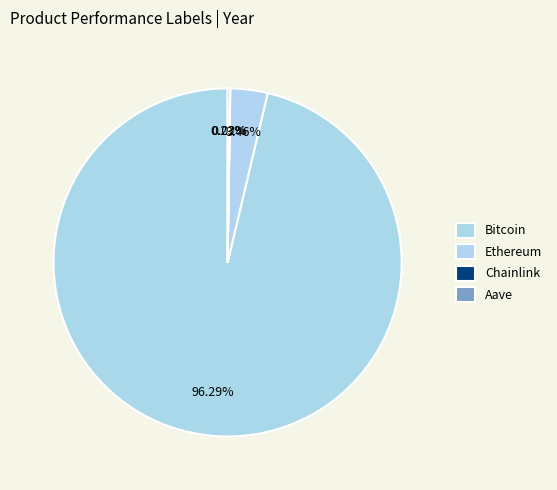

Approximately how many times larger is the value at Ethereum compared to Aave?

15.0